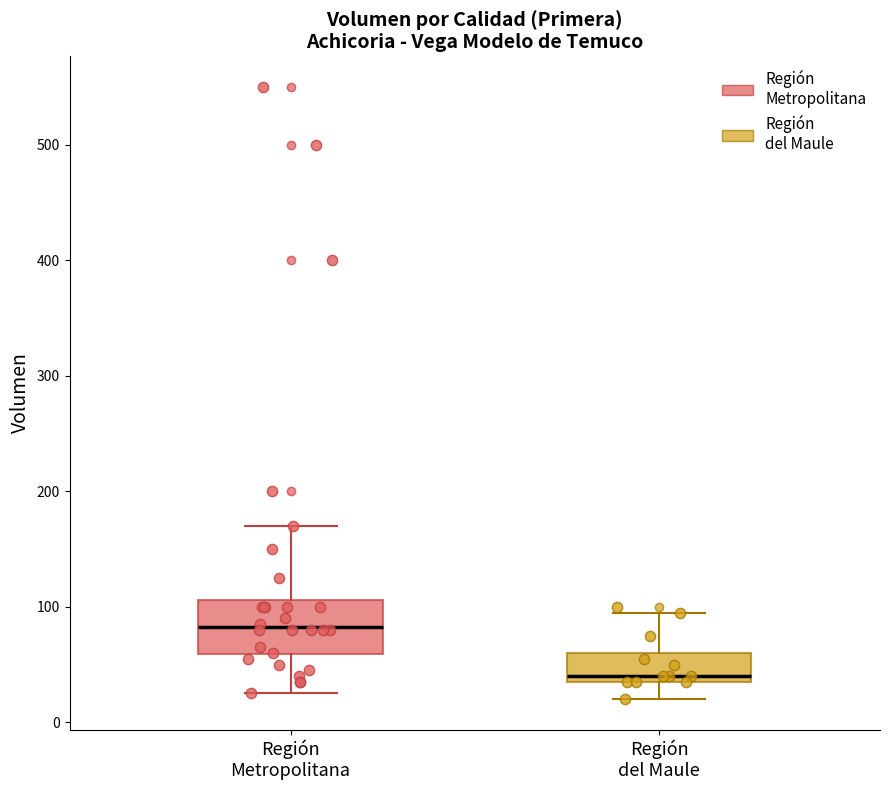

Reading left to right, read every box against the y-axis: the position of its median line, the range the box covers, and the ends of its whiskers. The values are not printed on the chart, so give them approximately, as read against the axis.

Región Metropolitana: median 80, box 60 to 110, whiskers 30 to 170
Región del Maule: median 40 (just above the box's lower edge), box 40 to 60, whiskers 20 to 100